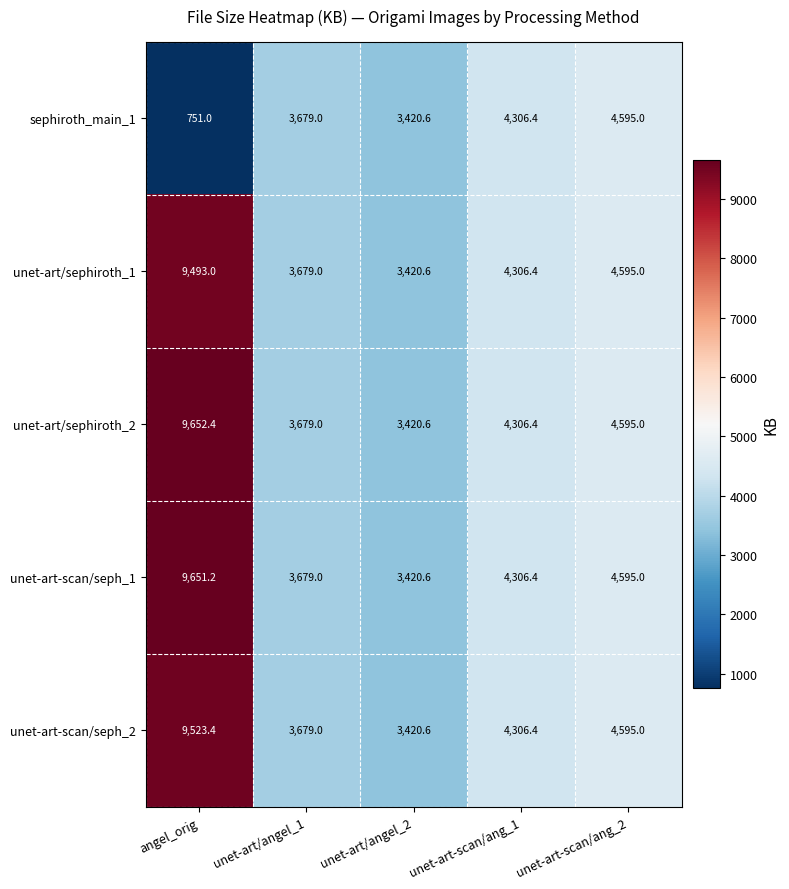

Reading left to right, list all the values displayed in this chart.

sephiroth_main_1: 751.0	3679.0	3420.6	4306.4	4595.0
unet-art/sephiroth_1: 9493.0	3679.0	3420.6	4306.4	4595.0
unet-art/sephiroth_2: 9652.4	3679.0	3420.6	4306.4	4595.0
unet-art-scan/seph_1: 9651.2	3679.0	3420.6	4306.4	4595.0
unet-art-scan/seph_2: 9523.4	3679.0	3420.6	4306.4	4595.0